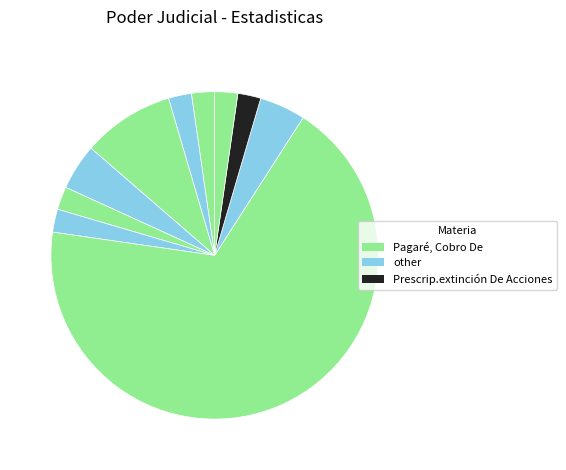

Count the number of slices in the pie.

10